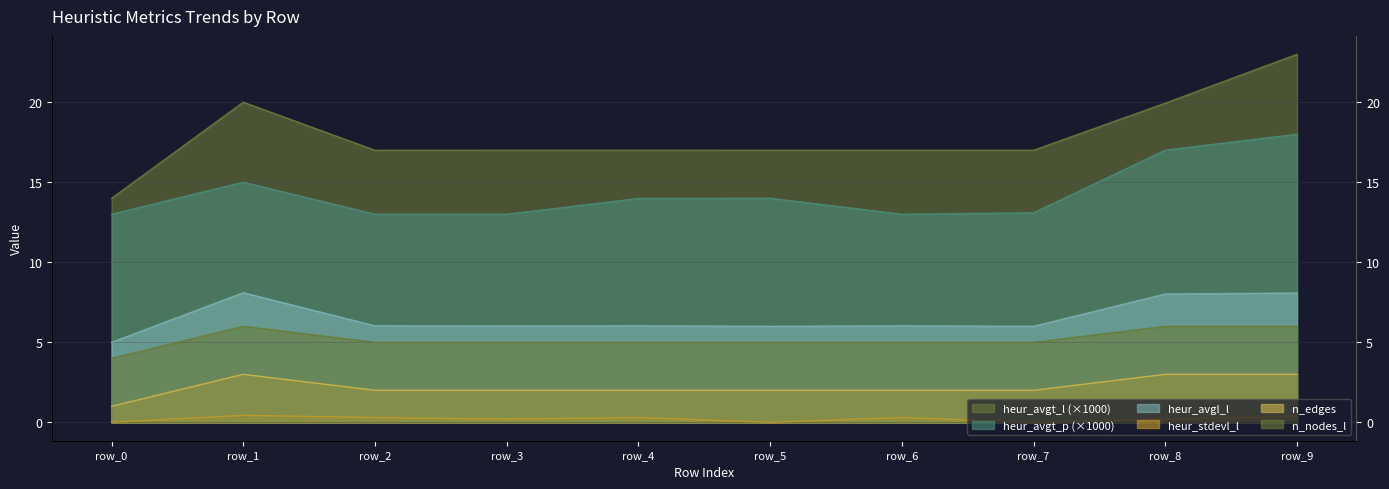

How many data points does each series have?

10